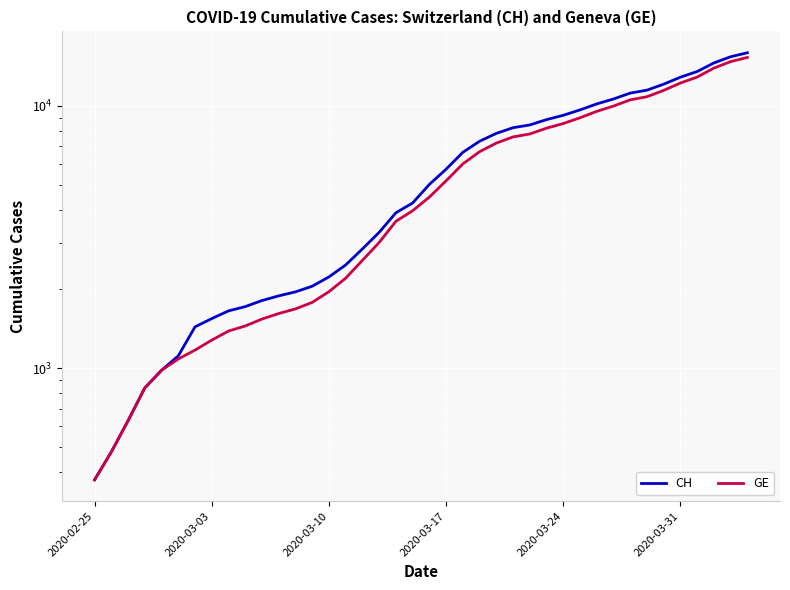

True or false: CH and GE cross at least once.

False